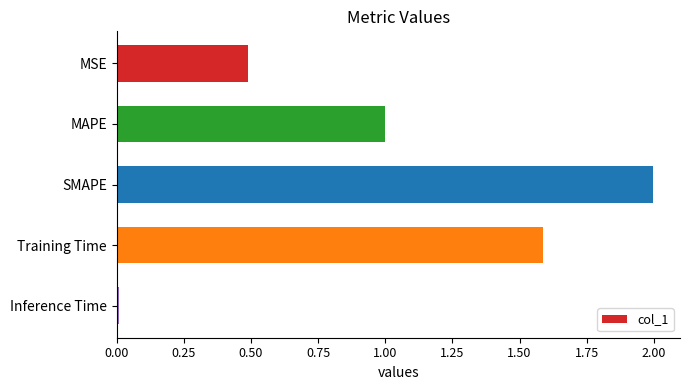

Is it true that the value at Inference Time is 0.0?

True